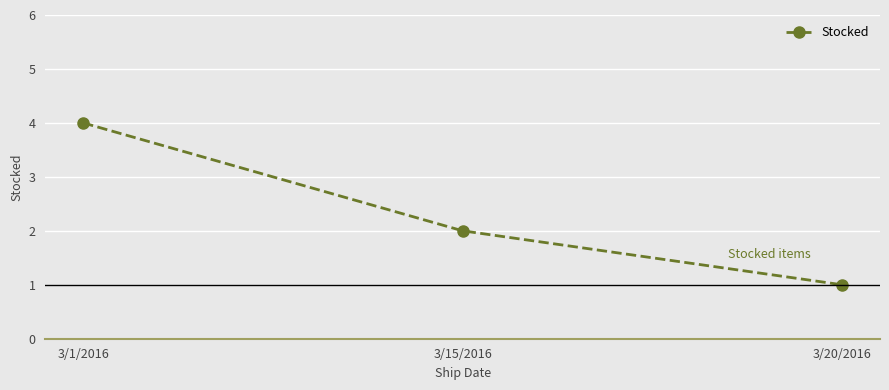

What is the sum of the values at 3/1/2016 and 3/20/2016?

5